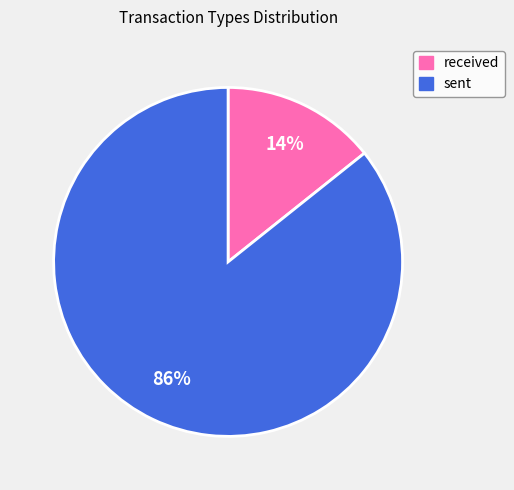

Combined, do sent and received account for over 50%?

Yes